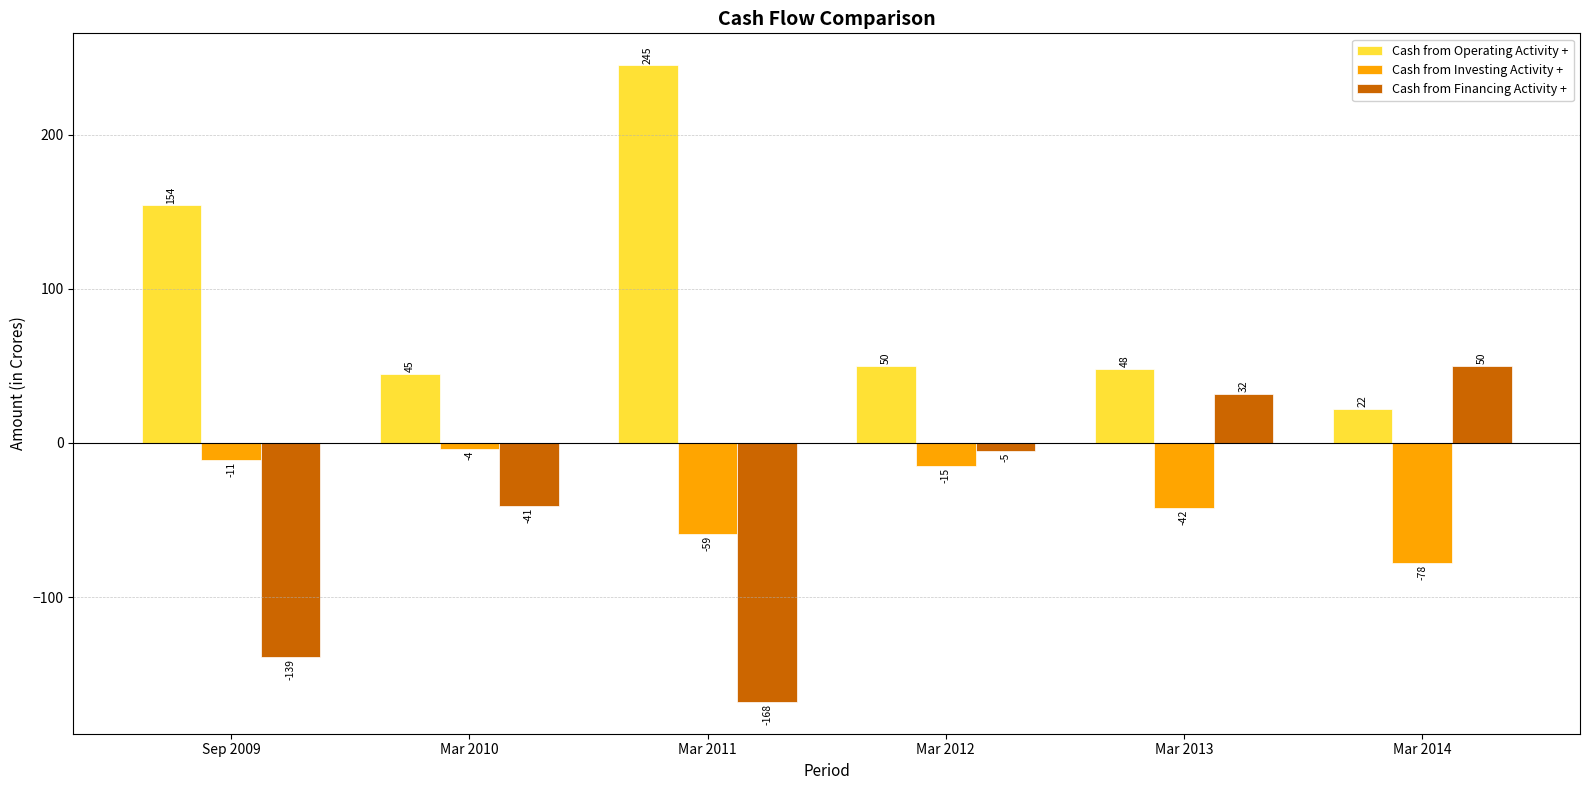

Reading left to right, what are all the values shown in this chart?

Cash from Operating Activity +: Sep 2009=154	Mar 2010=45	Mar 2011=245	Mar 2012=50	Mar 2013=48	Mar 2014=22
Cash from Investing Activity +: Sep 2009=-11	Mar 2010=-4	Mar 2011=-59	Mar 2012=-15	Mar 2013=-42	Mar 2014=-78
Cash from Financing Activity +: Sep 2009=-139	Mar 2010=-41	Mar 2011=-168	Mar 2012=-5	Mar 2013=32	Mar 2014=50